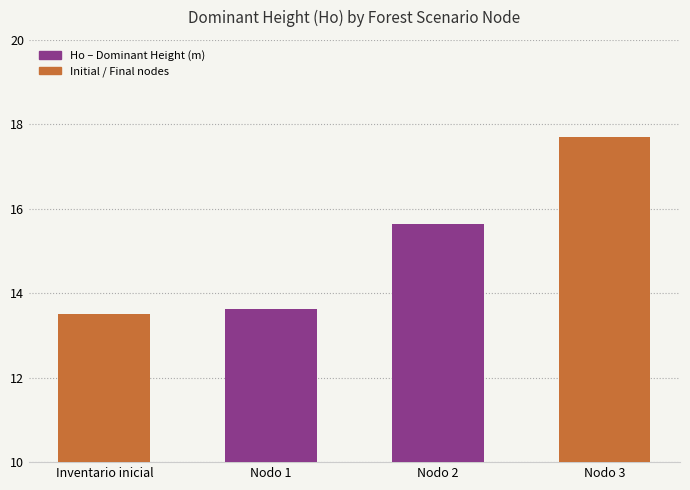

At which label does the data first exceed 15?

Nodo 2